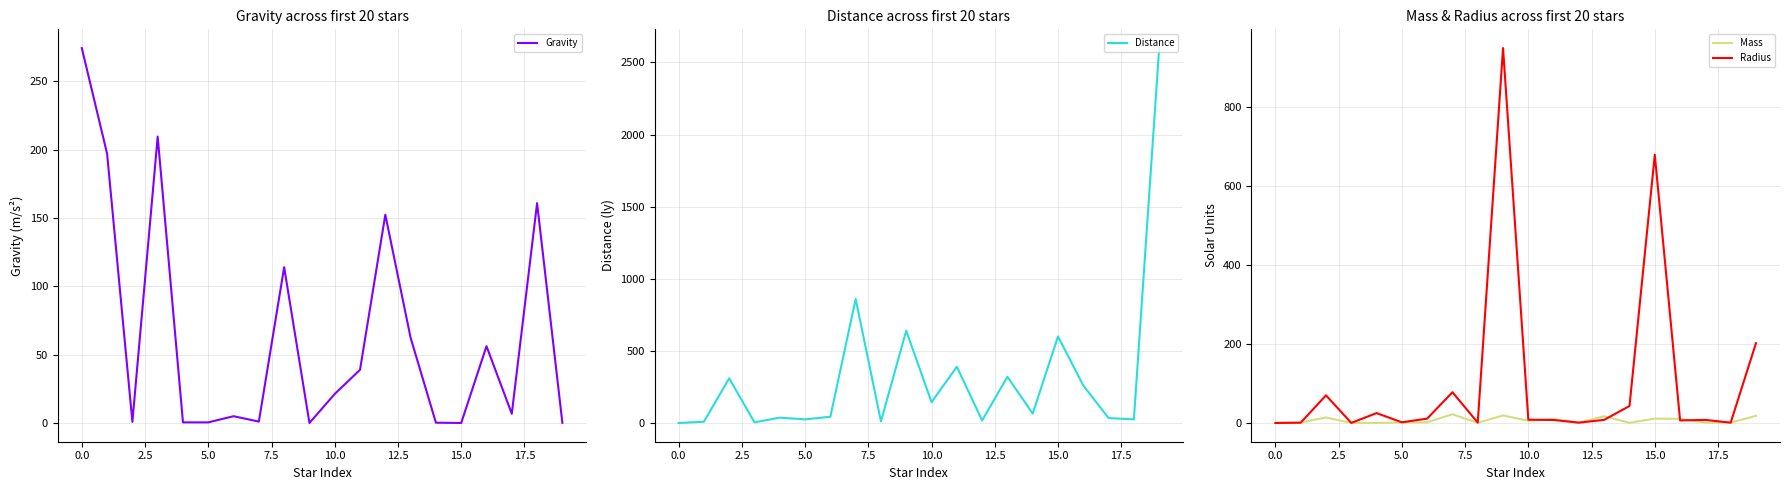

The Radius series shows 1.0 at 0.0. True or false?

True